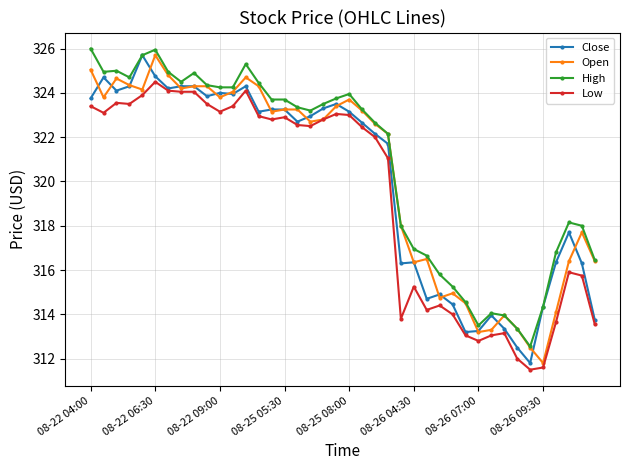

True or false: Close has more than 0 interior local peaks.

True